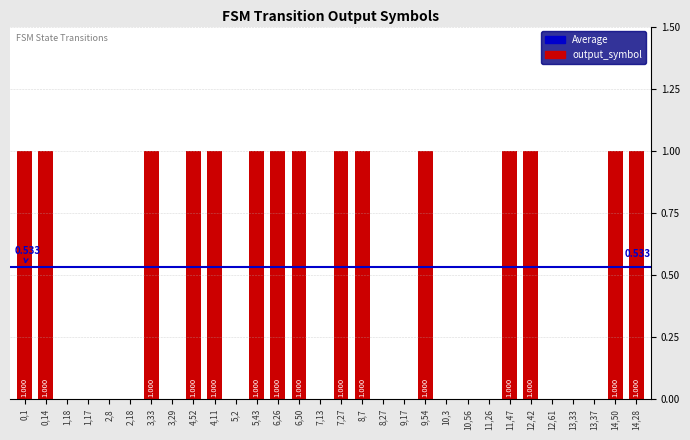

How many positive values are there?

15